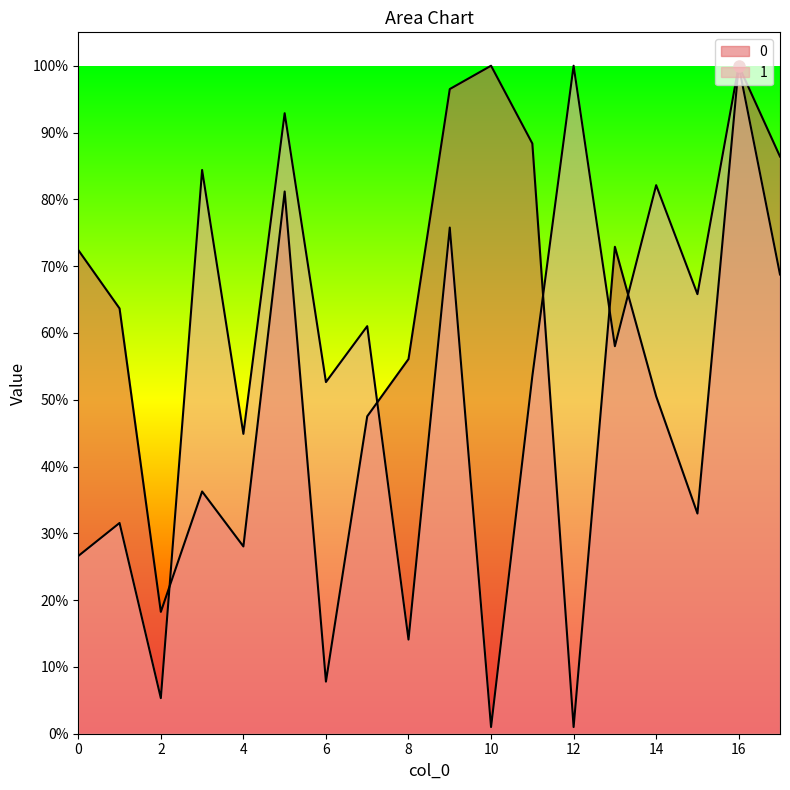

True or false: 0 and 1 cross at least once.

True